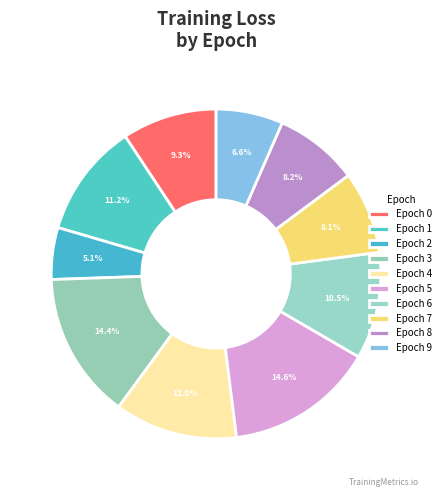

Is there any slice that represents more than half of the pie?

No